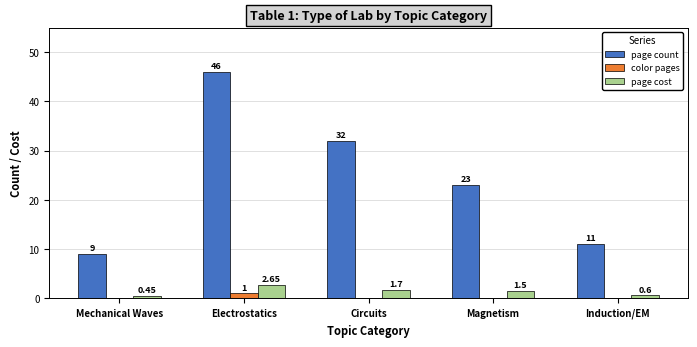

What is the difference between the page count values at Circuits and Electrostatics?

14.0